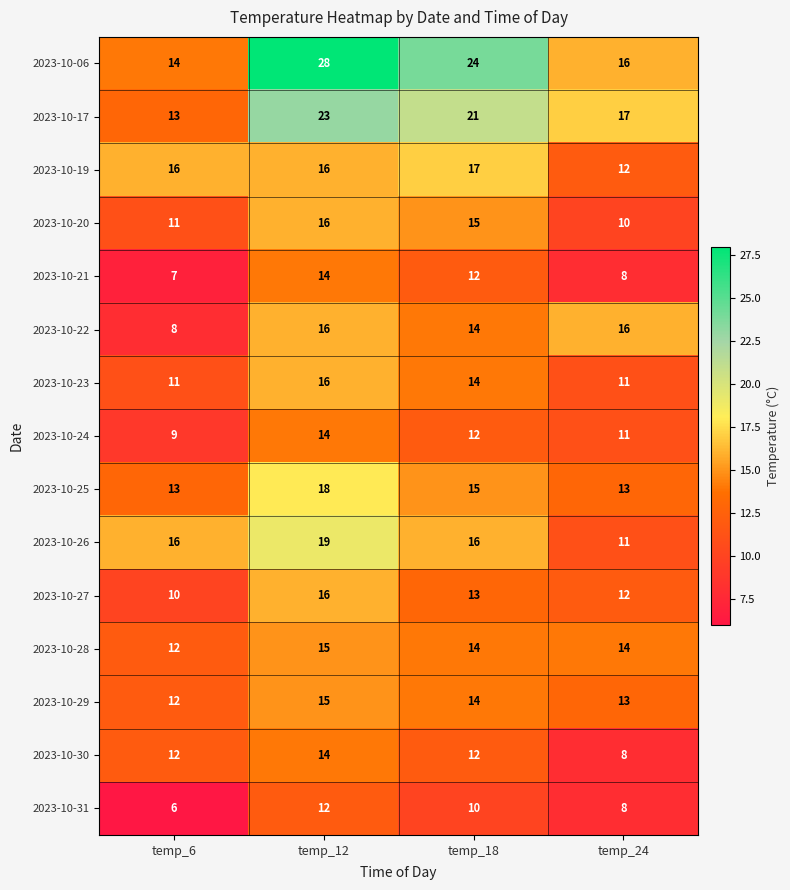

Which series has the largest range (max minus min)?

2023-10-06